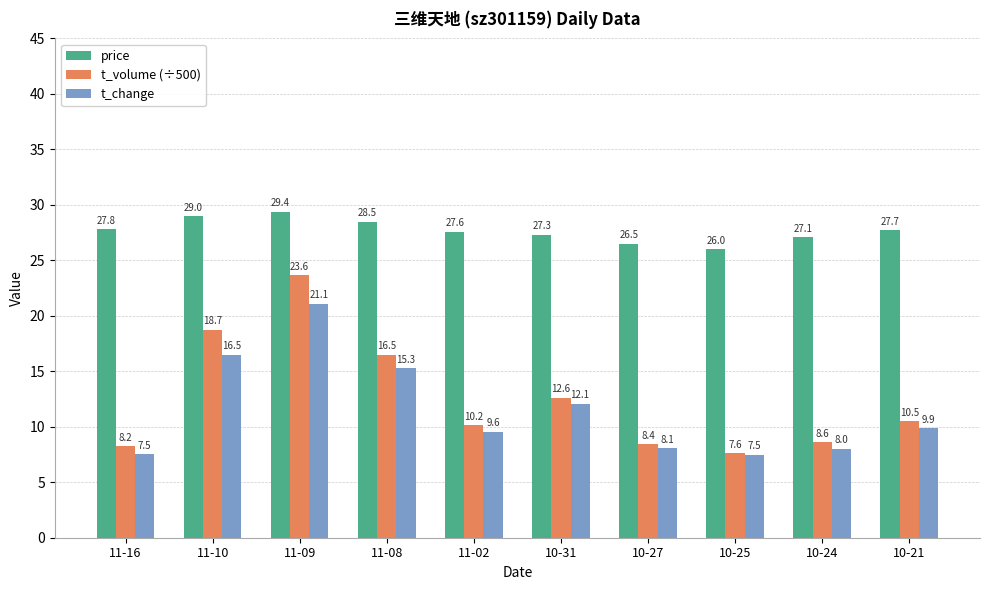

True or false: price has a value of 27.8 at 11-16.

True